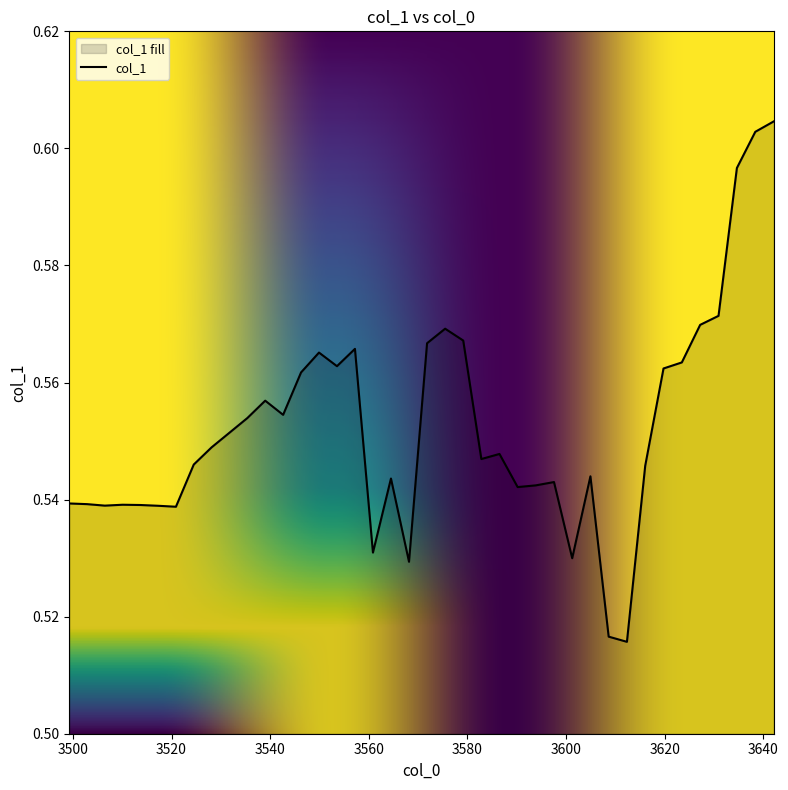

Does the chart display data point markers on the line(s)?

No